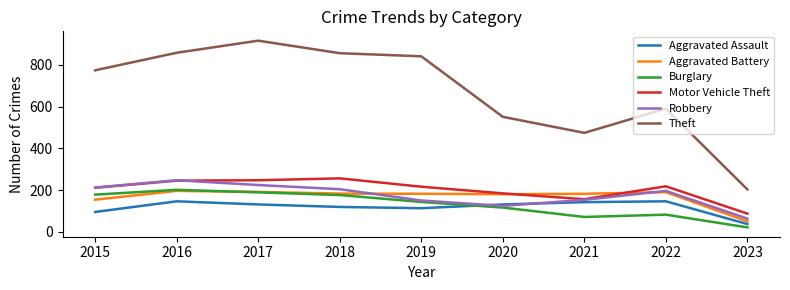

True or false: Burglary and Theft cross at least once.

False